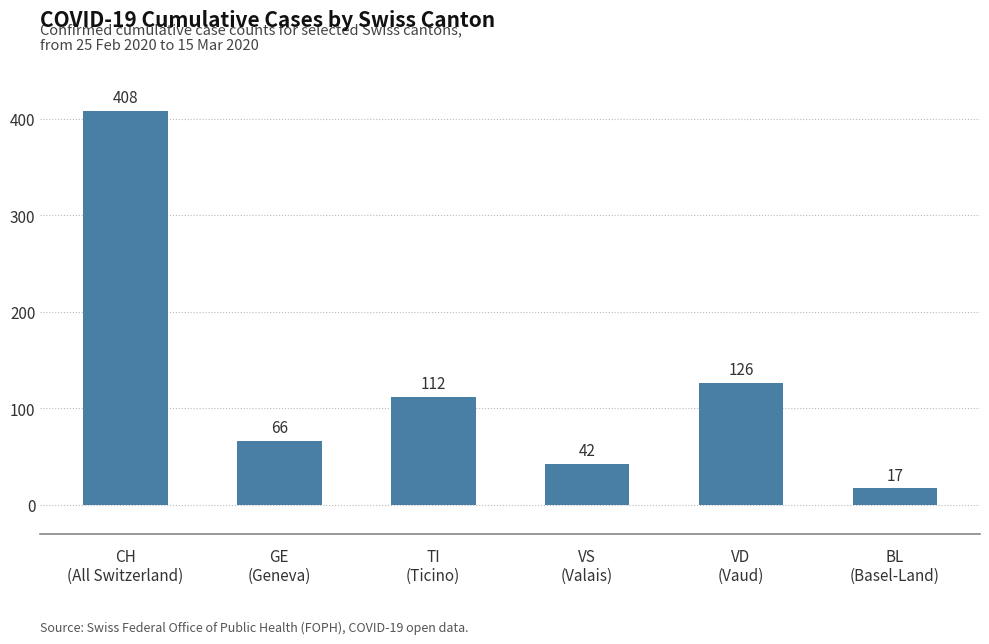

List the labels in order of value, largest first.

CH
(All Switzerland), VD
(Vaud), TI
(Ticino), GE
(Geneva), VS
(Valais), BL
(Basel-Land)